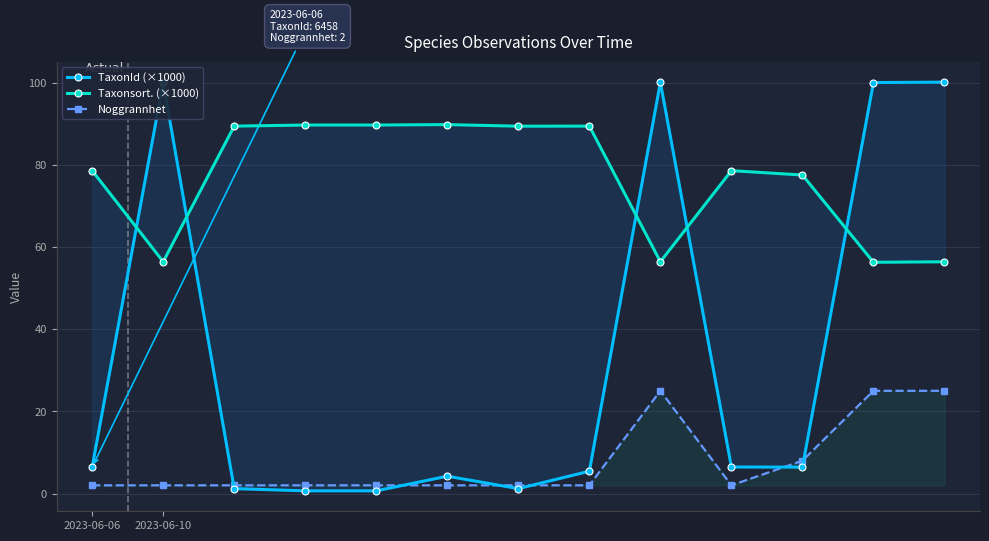

What is the total value across all series at 10?

91.9